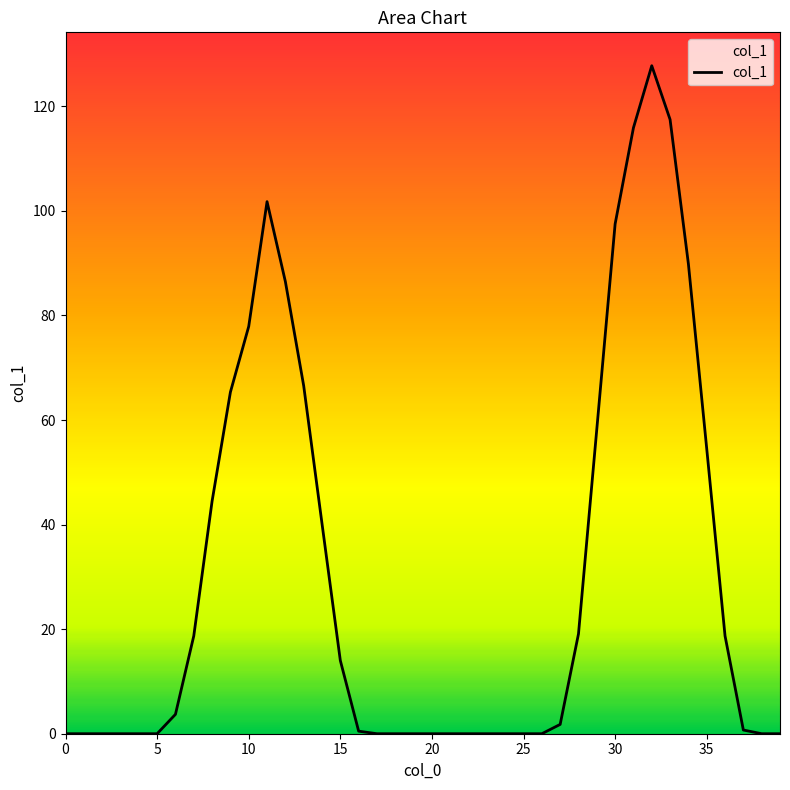

What is the greatest value displayed?

127.8